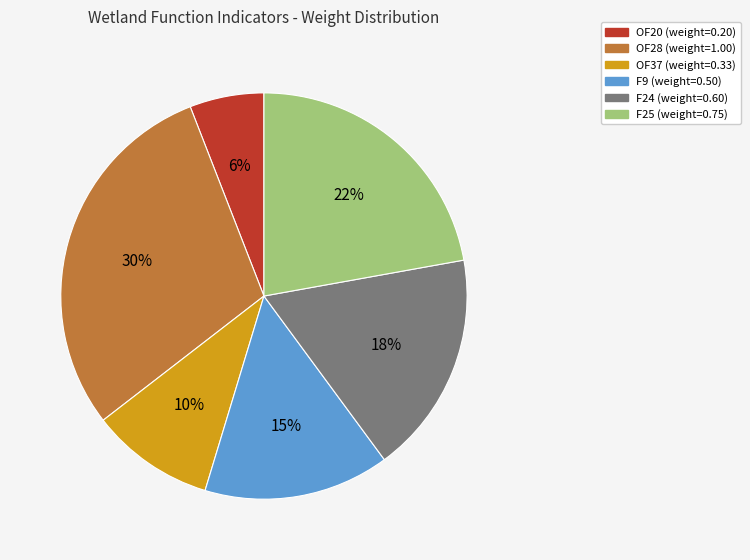

To the nearest percent, what is the average slice percentage?

17%